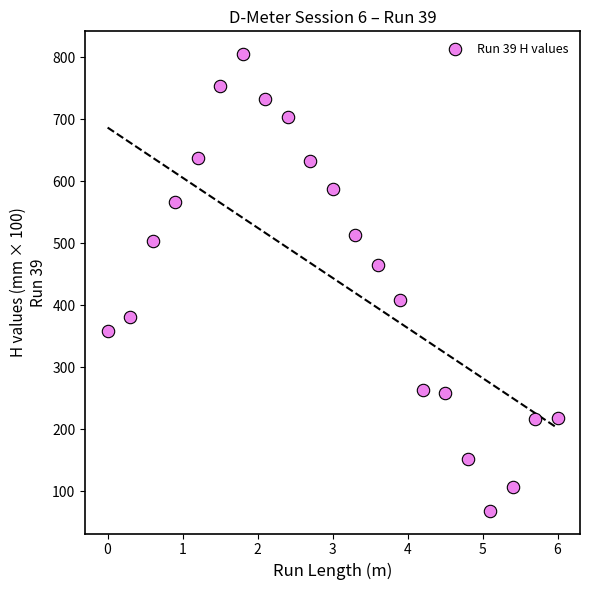

What is the range of Y values (max minus min)?

736